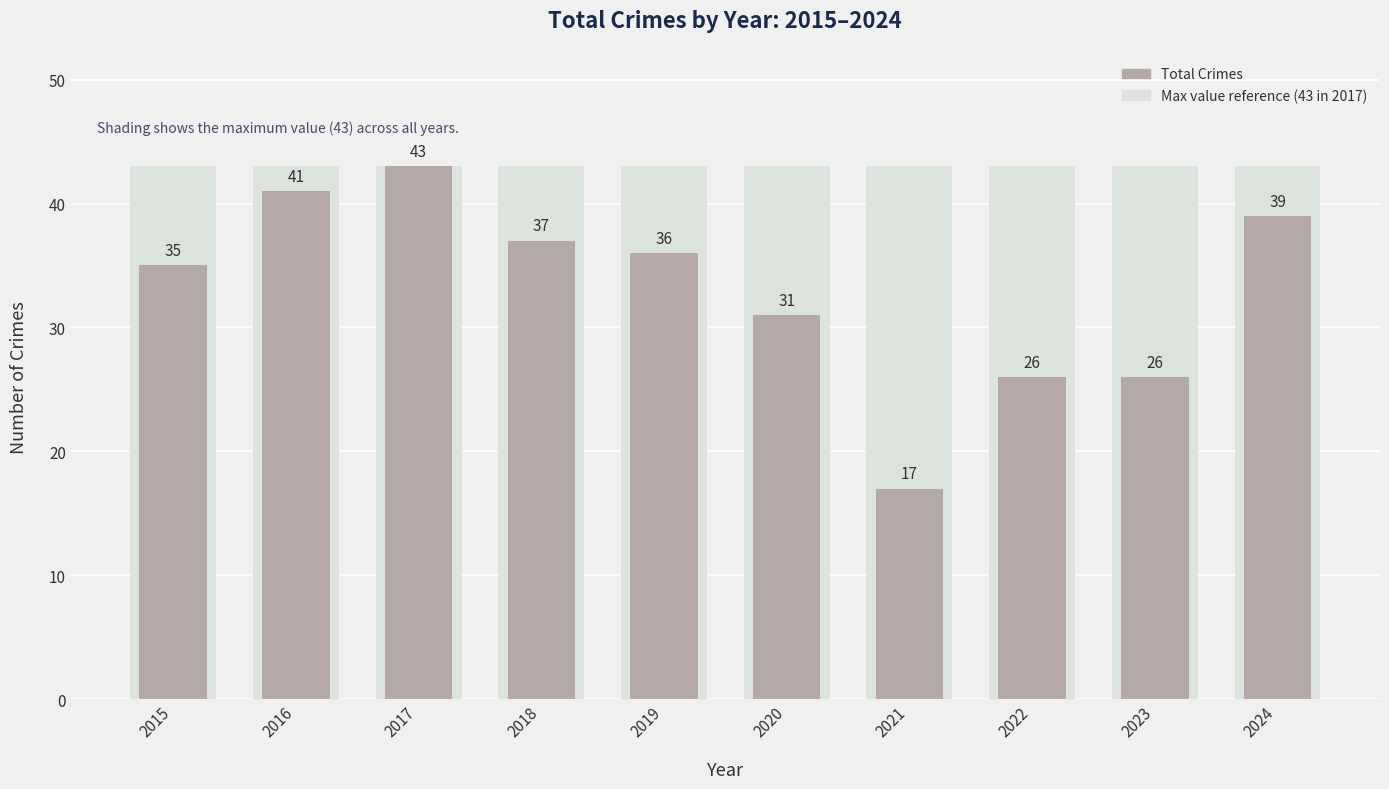

Reading left to right, what are all the values shown in this chart?

2015=35	2016=41	2017=43	2018=37	2019=36	2020=31	2021=17	2022=26	2023=26	2024=39